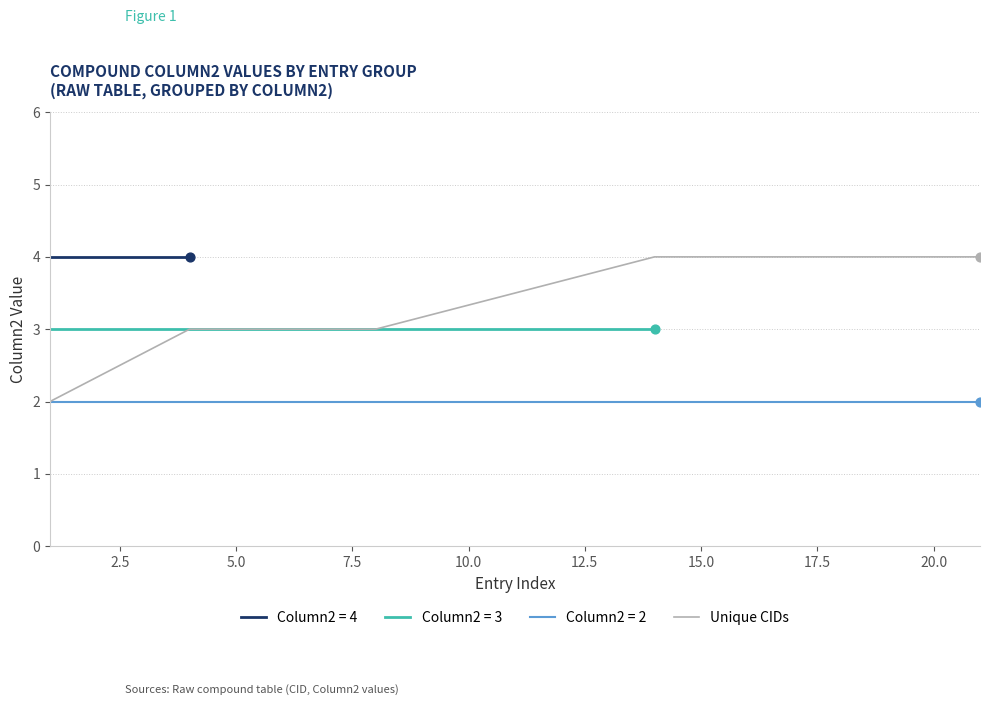

What is the highest value of the Unique CIDs series?

4